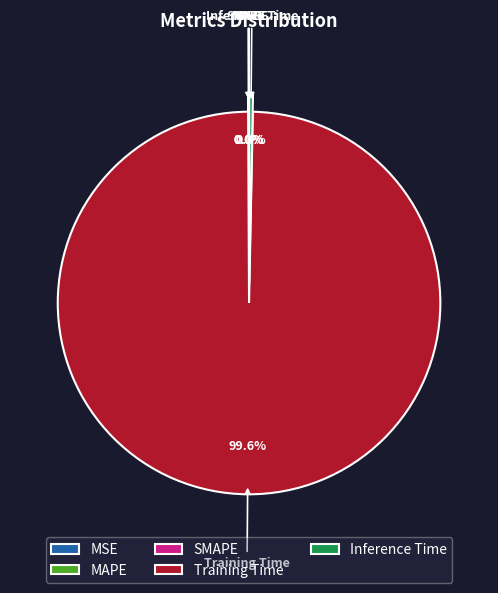

Does Training Time account for over 50% of the chart?

Yes